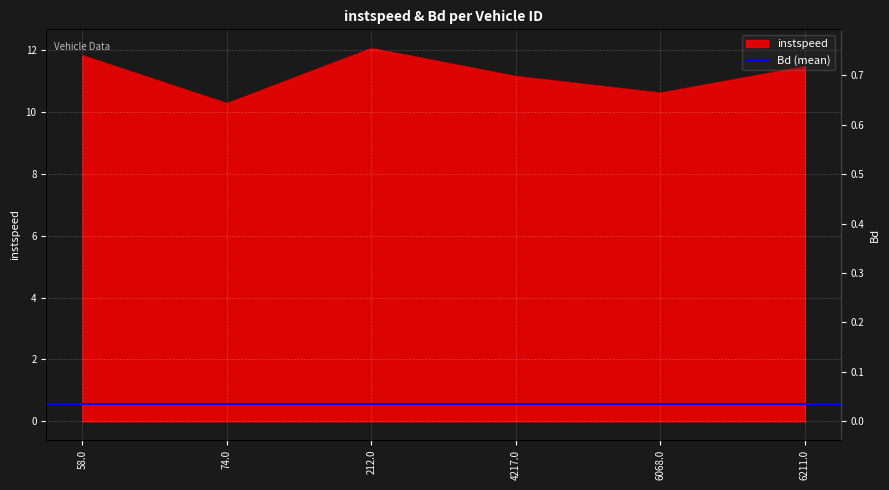

What is the difference between the maximum and second lowest values?

1.4